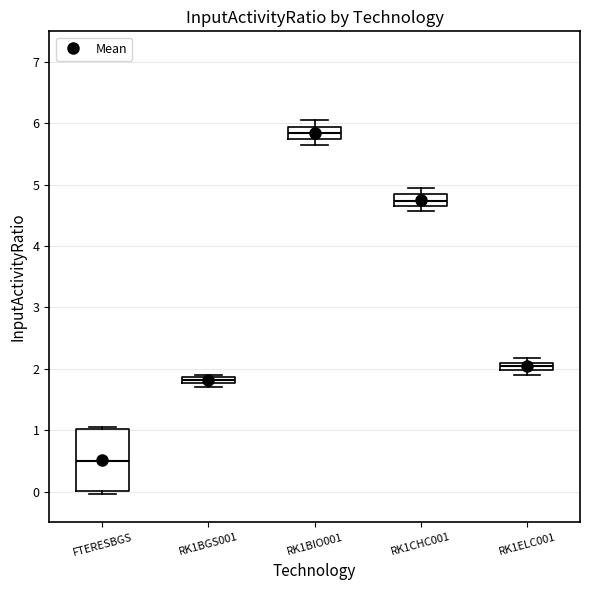

Which box is the tallest, from its lower edge to its upper edge?

FTERESBGS